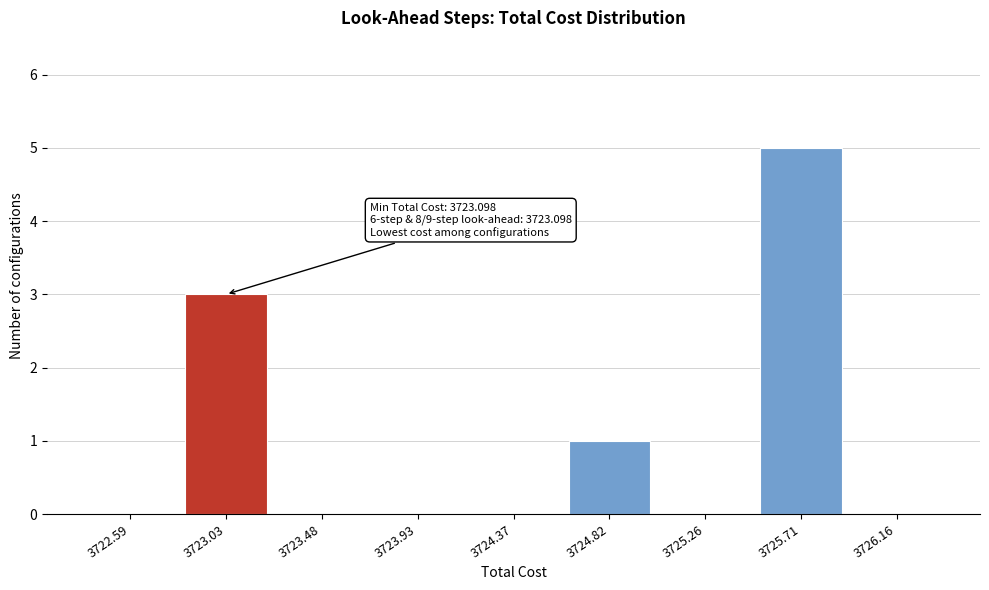

Reading right to left, list all the values displayed in this chart.

3726.16=0	3725.71=5	3725.26=0	3724.82=1	3724.37=0	3723.93=0	3723.48=0	3723.03=3	3722.59=0